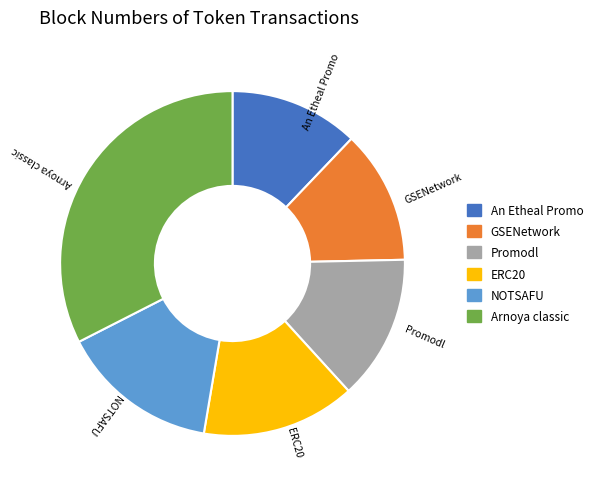

Is there a majority slice in this chart?

No